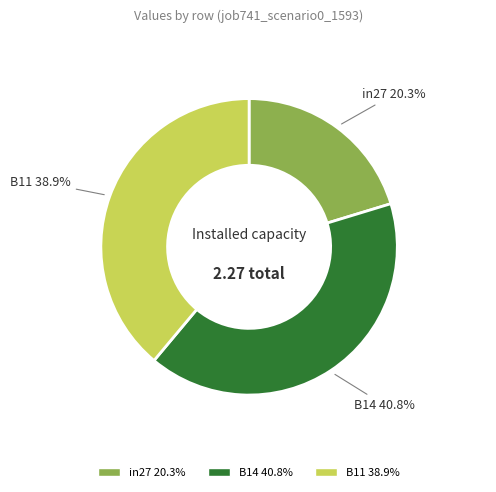

How many slices are in this pie chart?

3